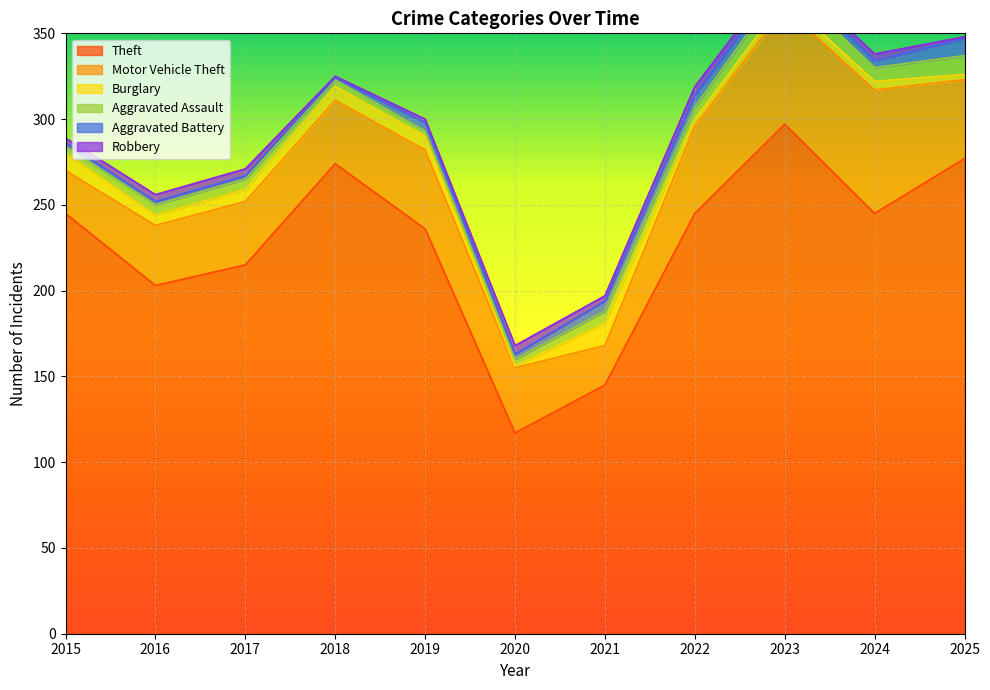

How many lines are shown in the chart?

6